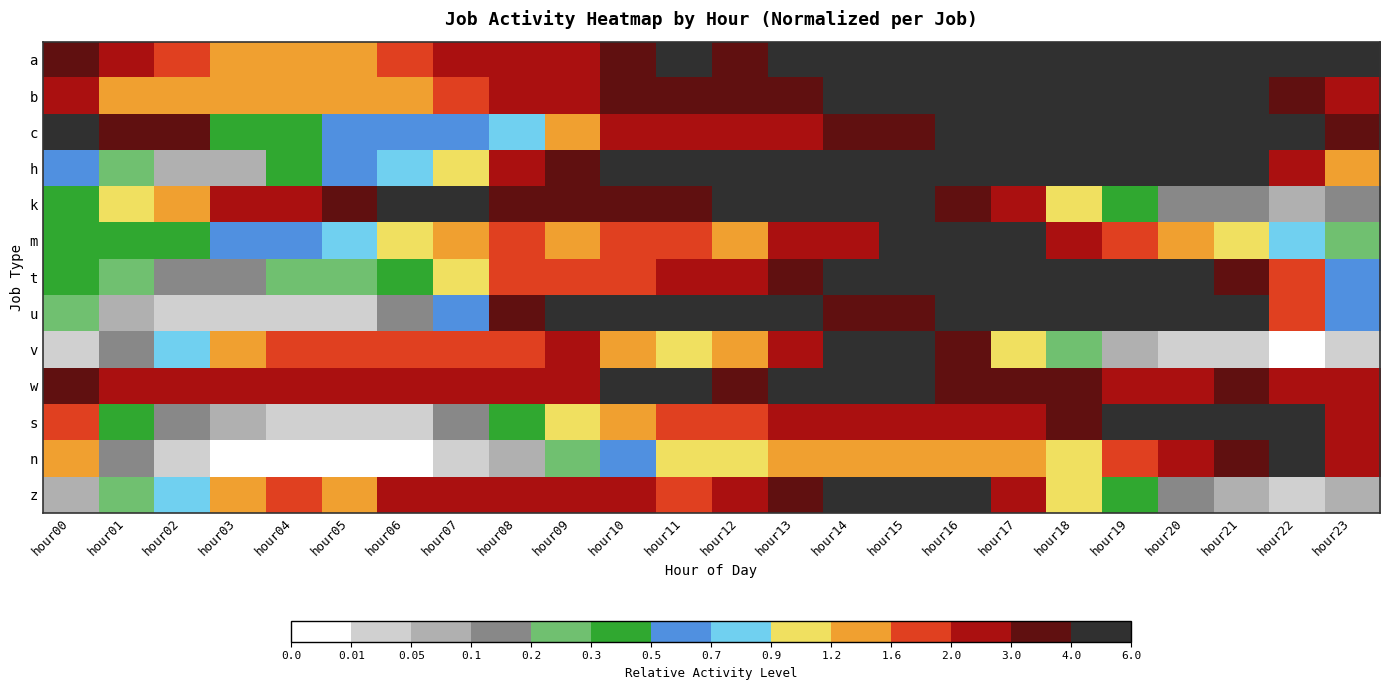

At which category is the sum across all series the highest?

hour15